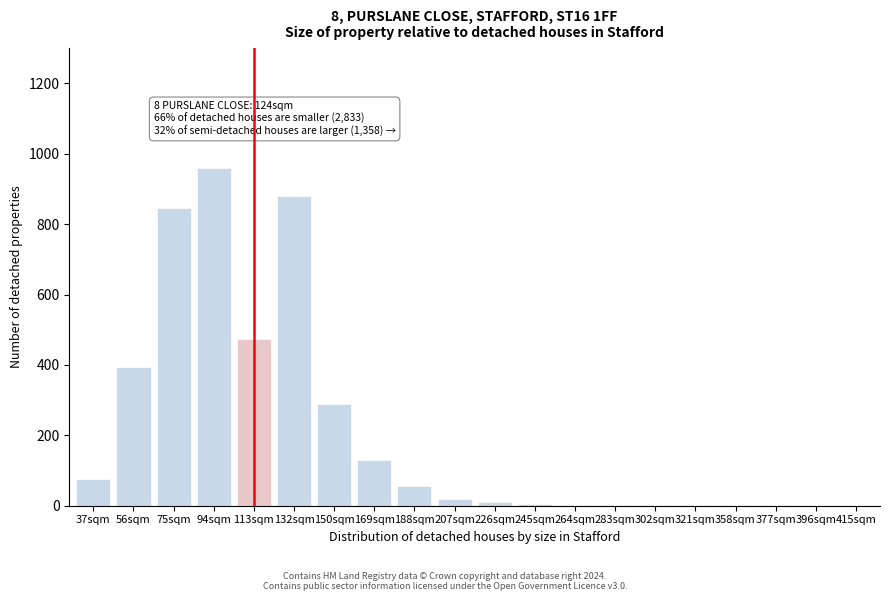

What is the sum of all values?

4150